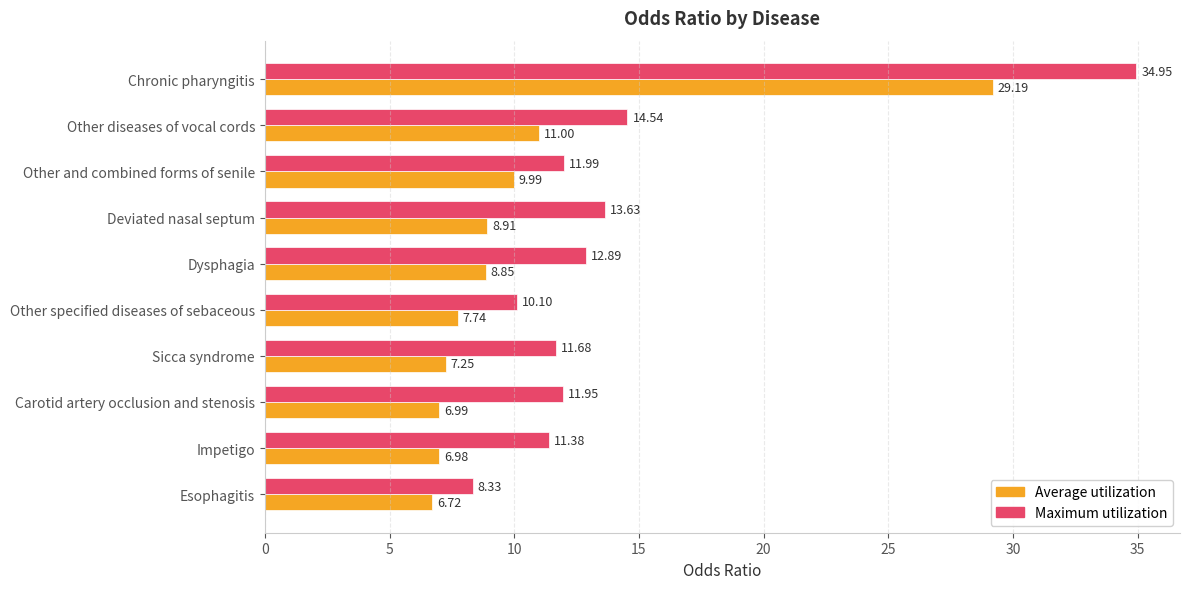

At which label does Maximum utilization reach its peak?

Chronic pharyngitis